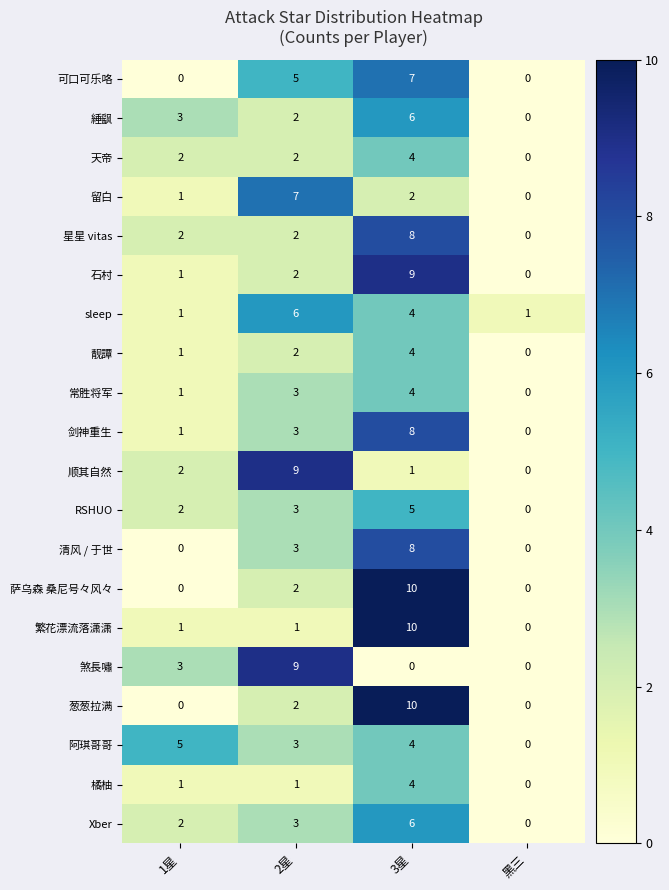

List the labels in order of Xber value, smallest first.

黑三, 1星, 2星, 3星